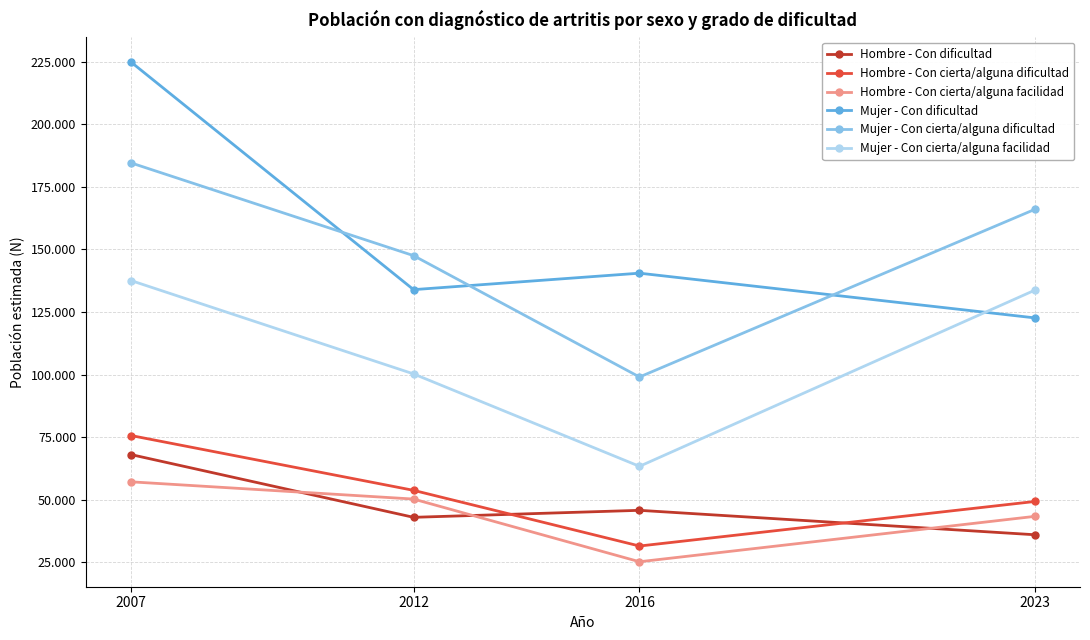

The Mujer - Con dificultad series shows 224746 at 2007. True or false?

True